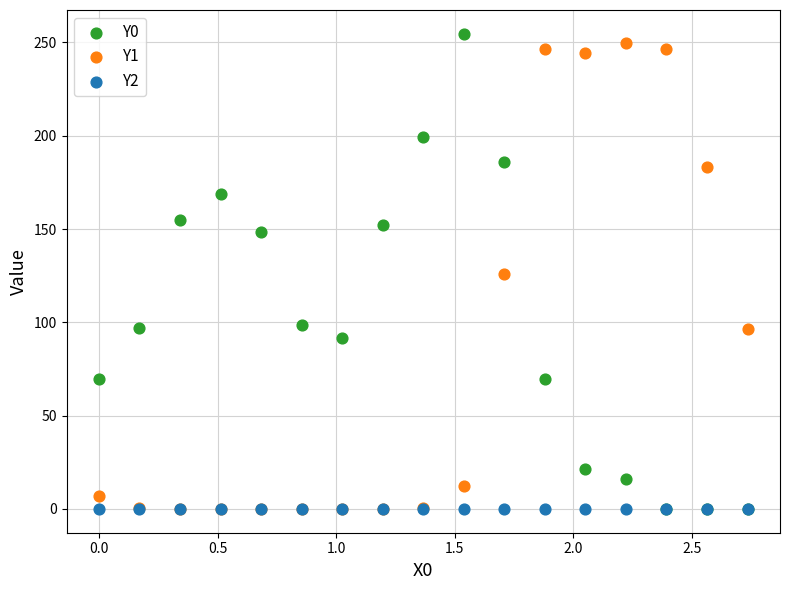

What are all the series names shown in the legend?

Y0, Y1, Y2